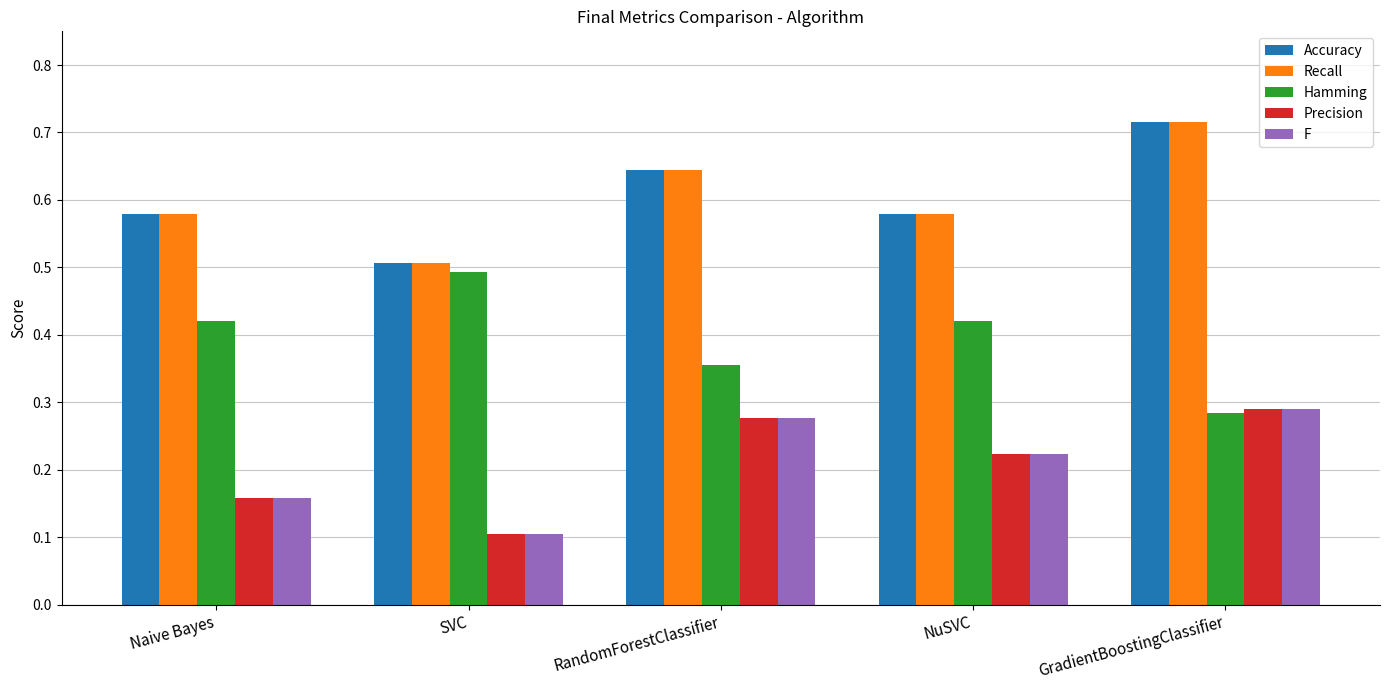

Is it true that Accuracy equals 0.2 at Naive Bayes?

False